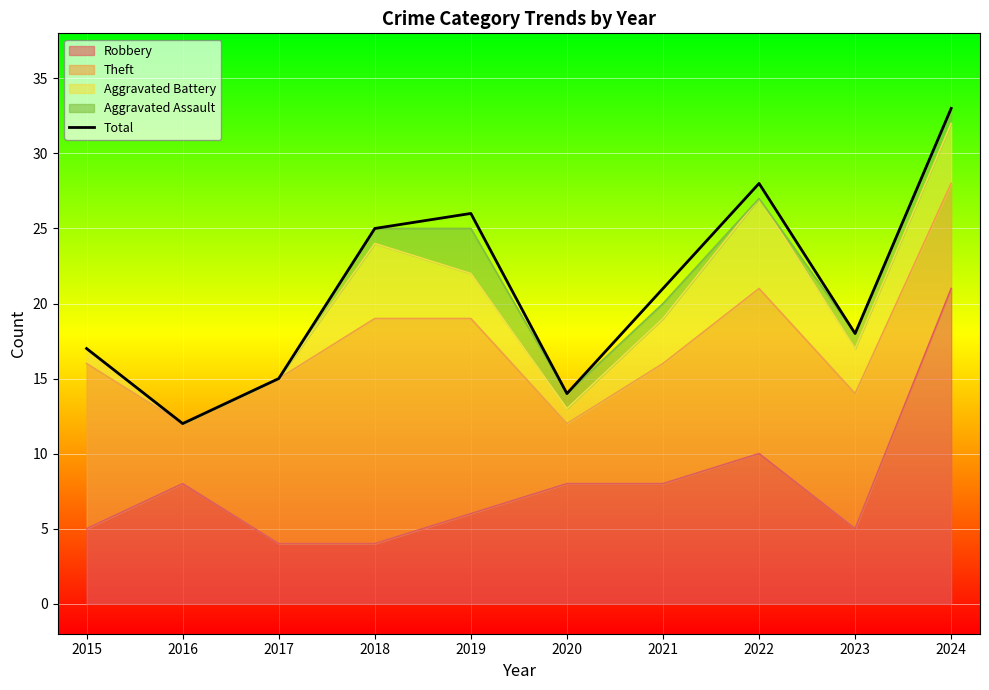

How many interior local peaks (higher than both neighbors) does the data have?

2